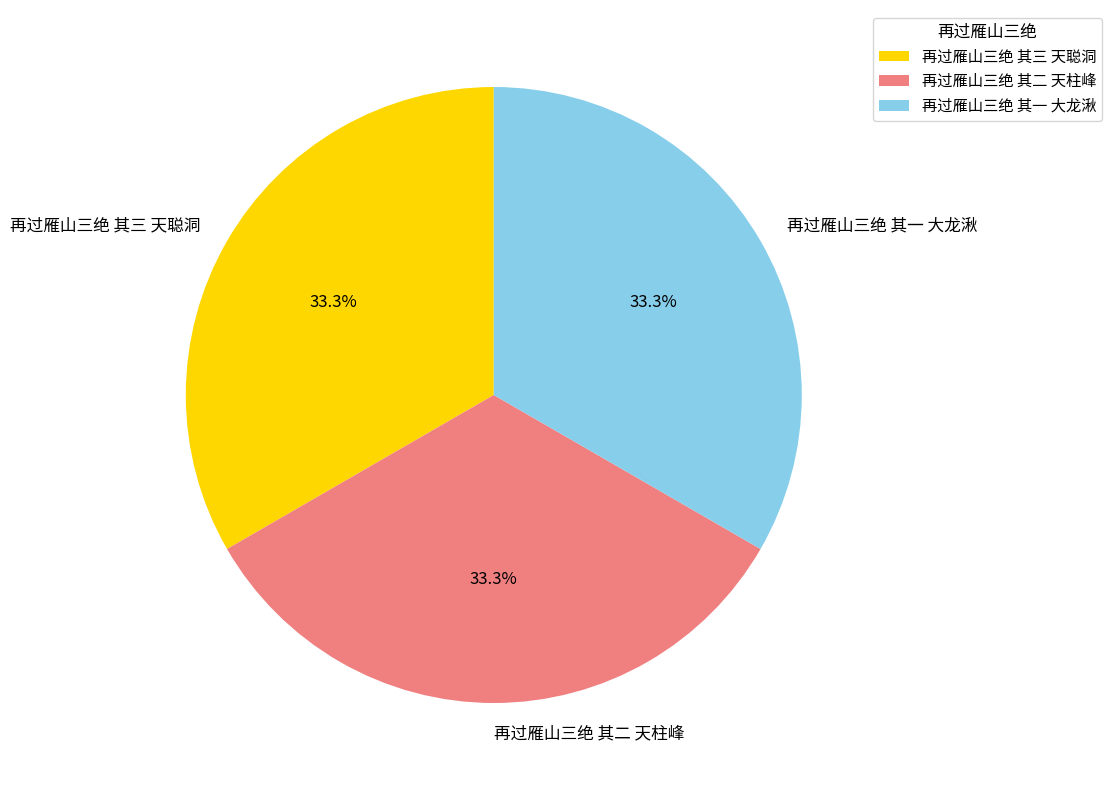

Approximately how many times larger is the value at 再过雁山三绝 其一 大龙湫 compared to 再过雁山三绝 其三 天聪洞?

1.0